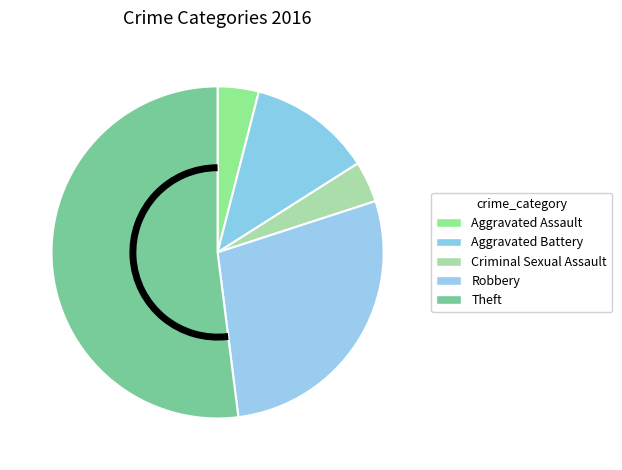

Is it true that Theft is 37% of the pie?

False